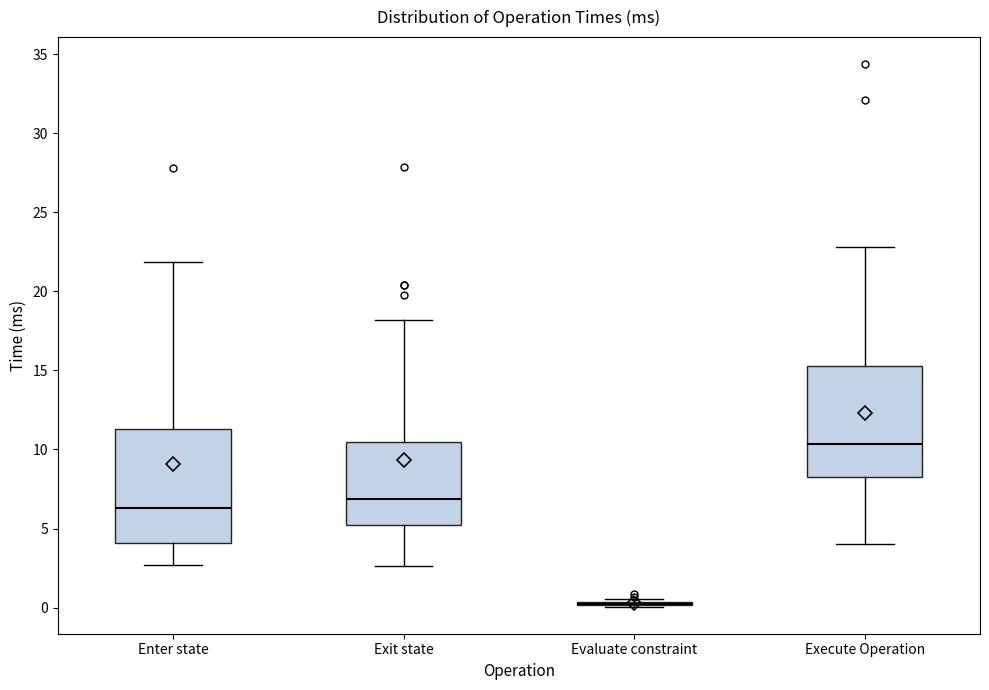

Where is the upper edge of the box for Exit state on the y-axis? The values are not printed on the chart, so give them approximately, as read against the axis.

10.5